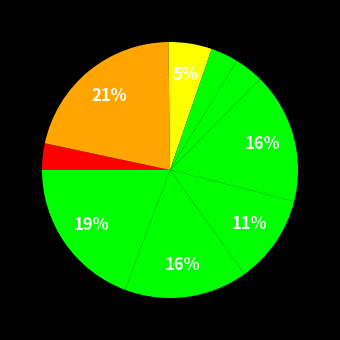

Rank the categories by value from highest to lowest.

独立·独立在溪桥, 独立·独立荒苔上, 独立·独立春将晚, 独立·独立寒江上, 晚立·独游昨荒蹊, 独立·独立柴荆外, 独立·独立沙边路, 独立·独立对秋阴, 独立·独立溪烟絮帽斜